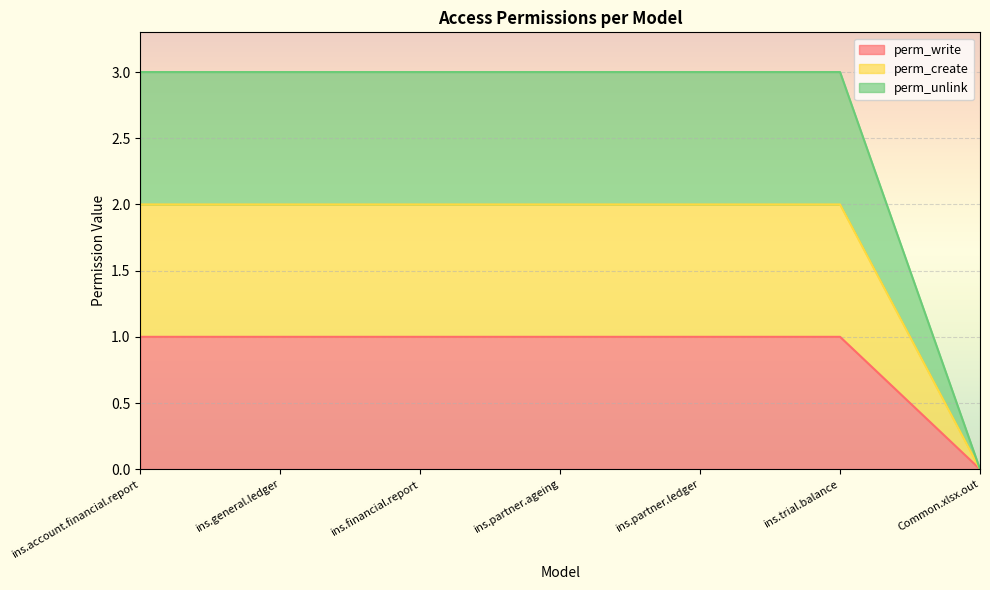

At ins.trial.balance, list the series in order from largest to smallest.

perm_write, perm_unlink, perm_create